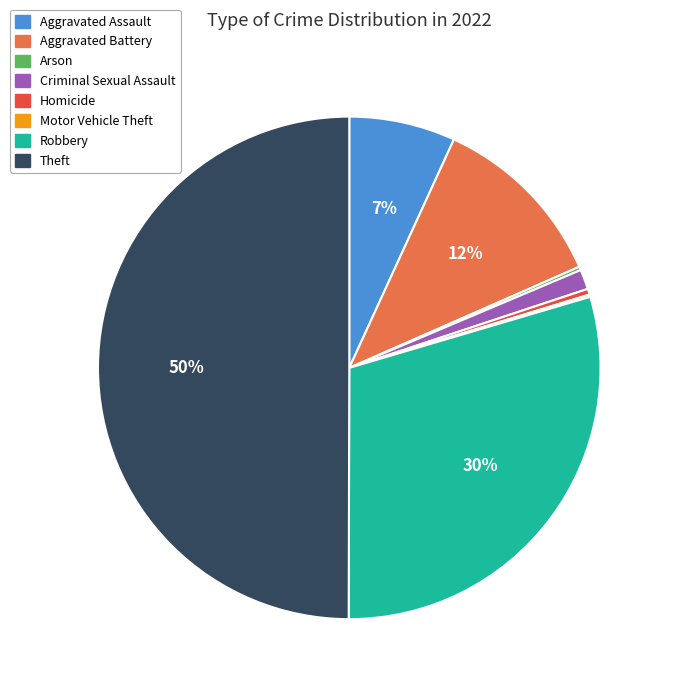

Which category has the biggest portion of the pie?

Theft